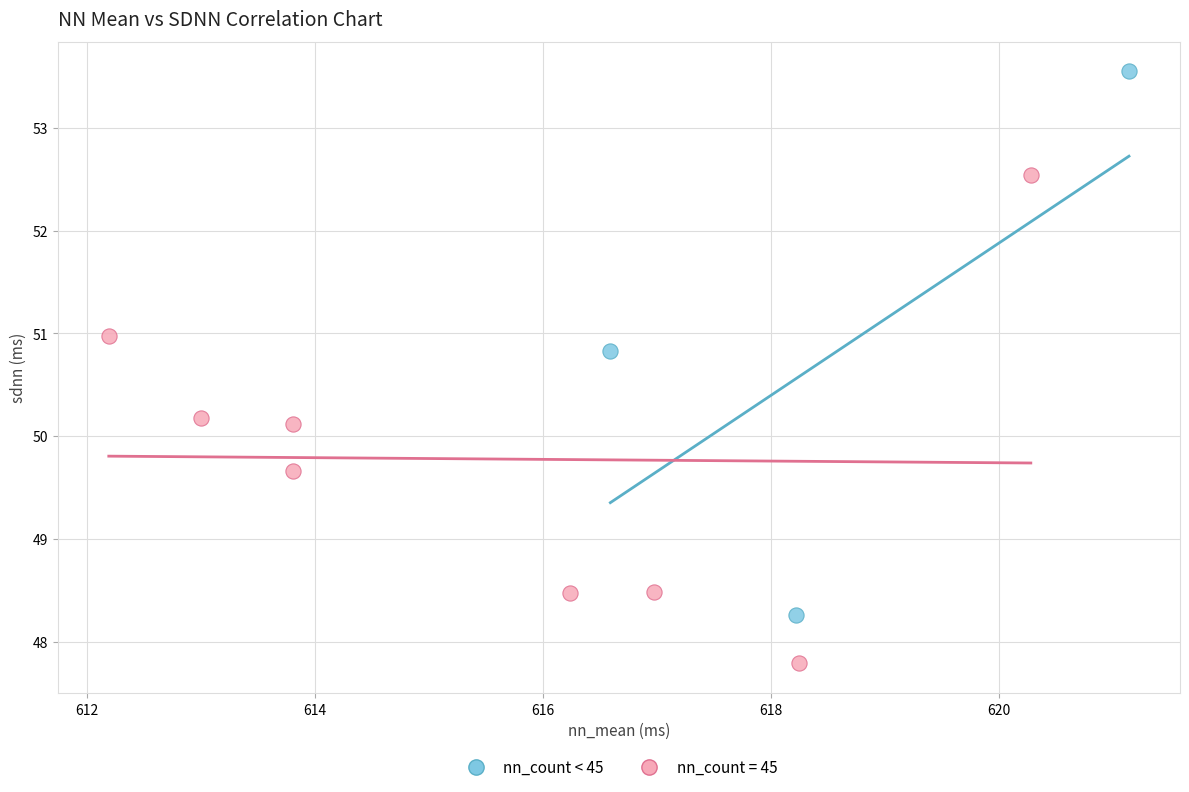

Which series reaches the maximum Y coordinate?

nn_count < 45